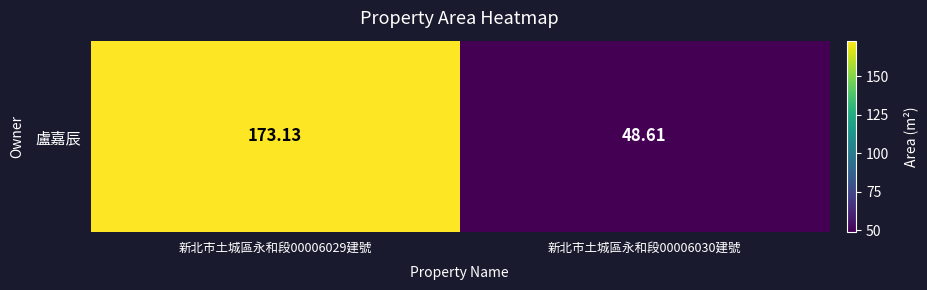

How many series are shown in this chart?

1